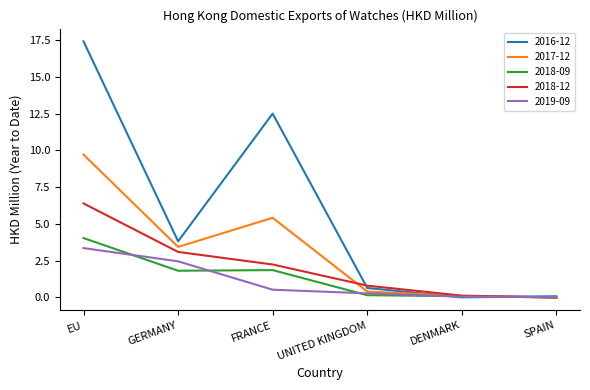

The value of 2016-12 at SPAIN is 0.1. True or false?

True